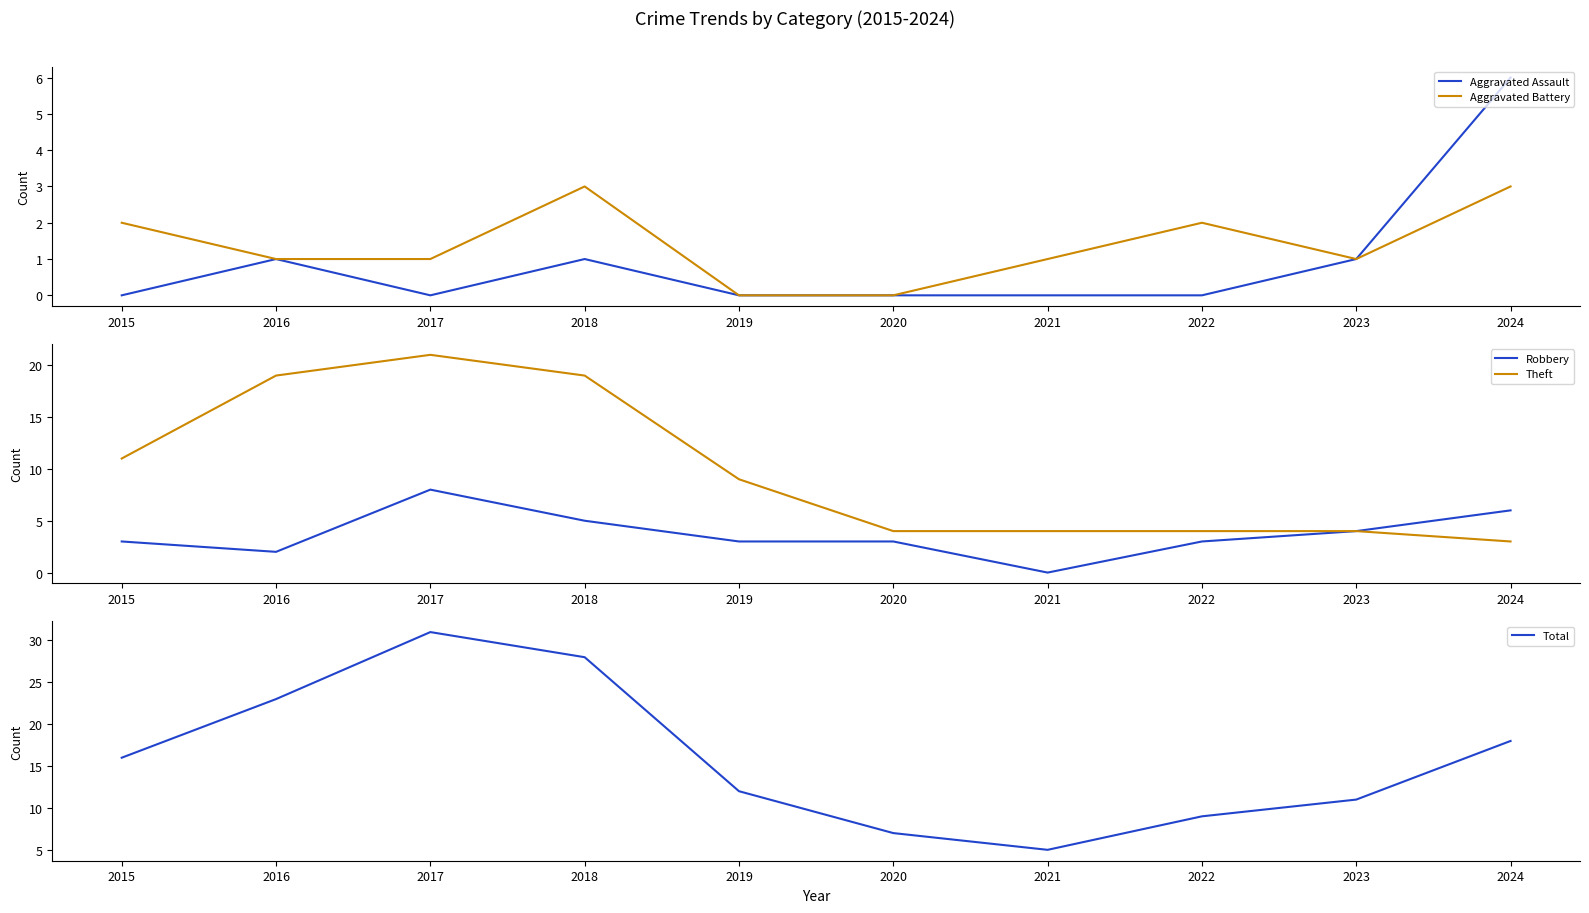

True or false: Total has a value of 19 at 2018.

False